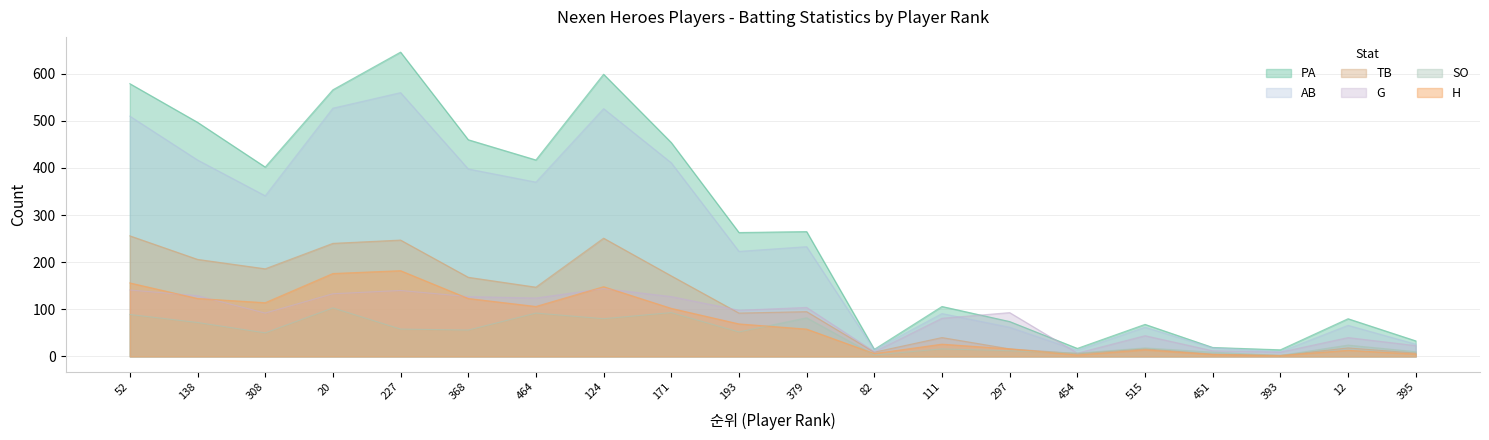

Rank the series at 138 from lowest to highest value.

SO, H, G, TB, AB, PA